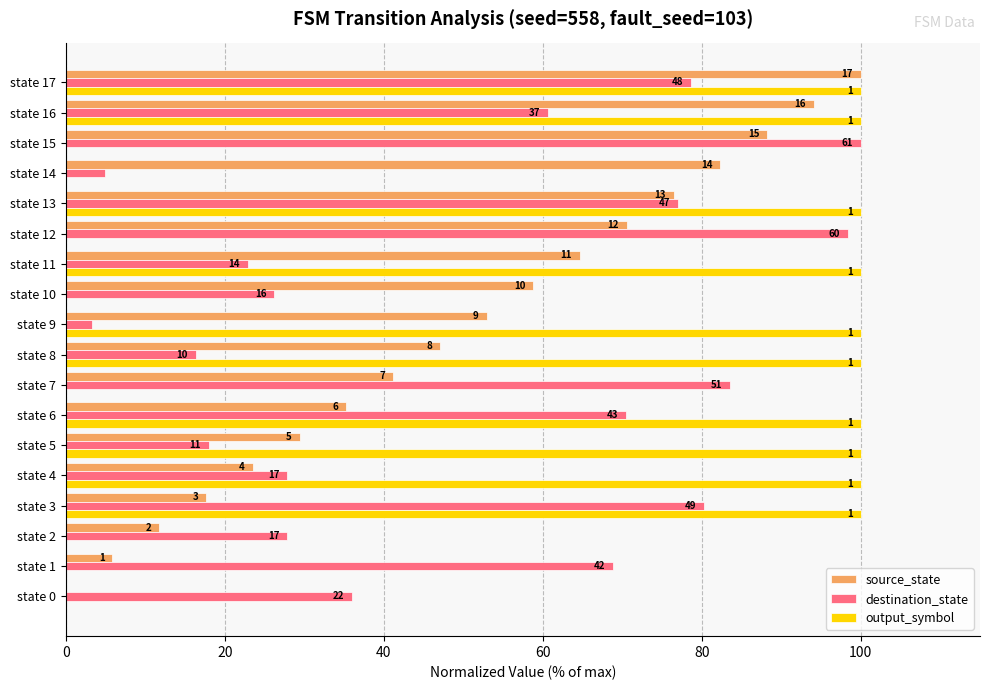

What position from the right is 10?

8